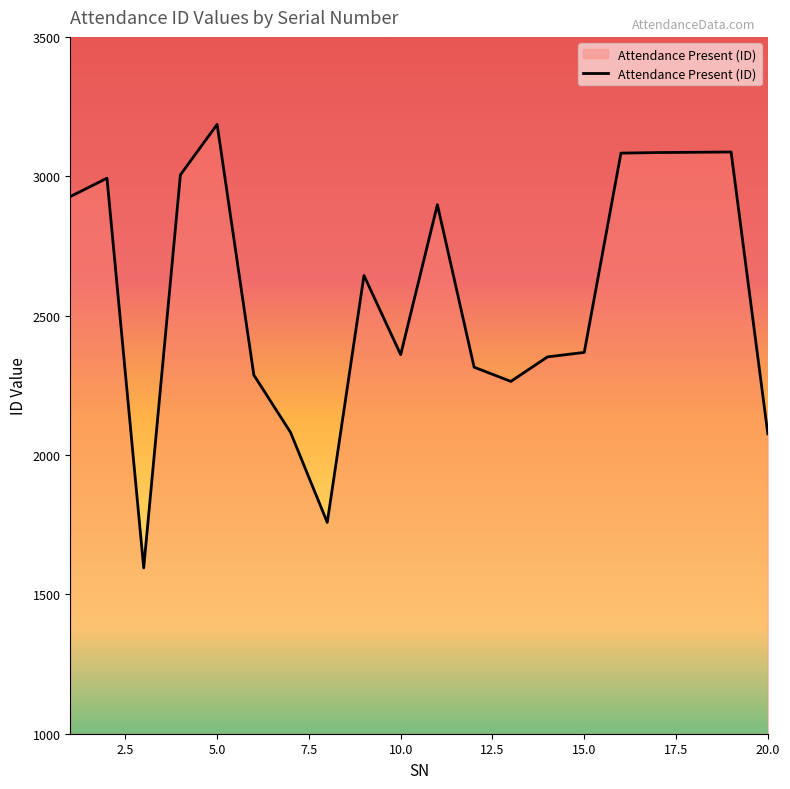

What is the maximum value shown in the chart?

3186